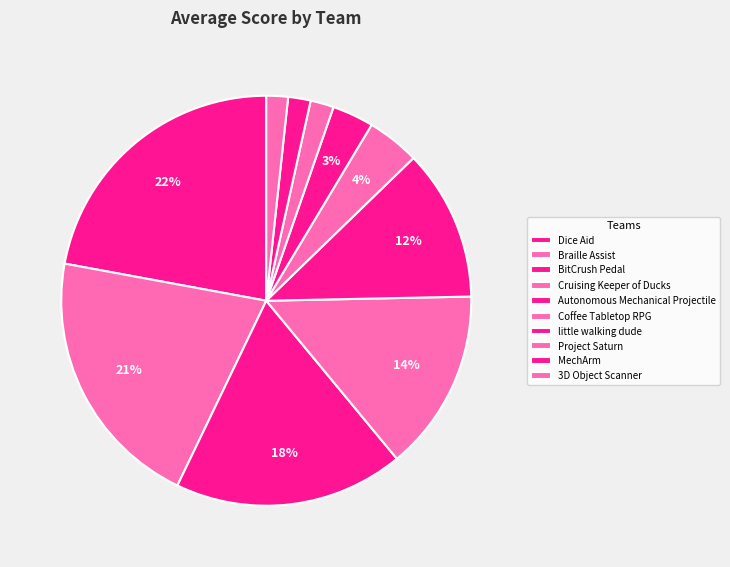

Between Cruising Keeper of Ducks and BitCrush Pedal, which is larger?

BitCrush Pedal